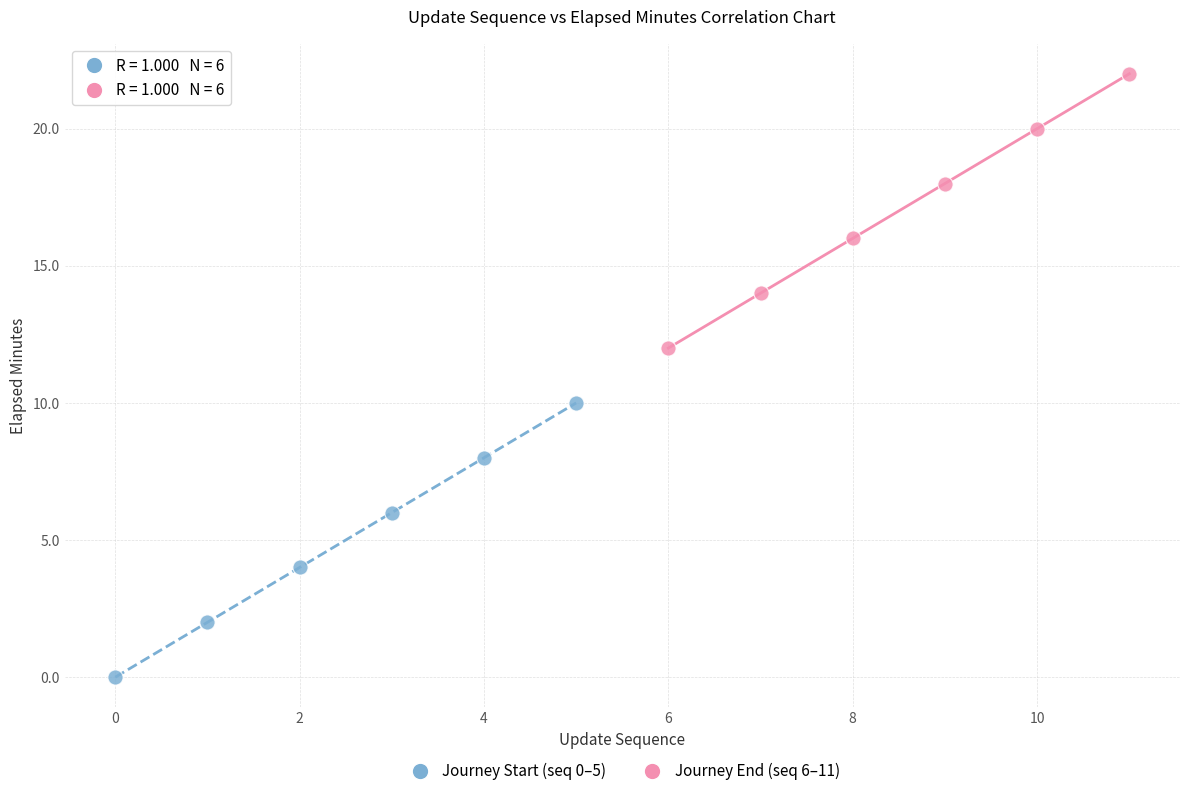

Which series contains the highest Y value?

Journey End (seq 6–11)